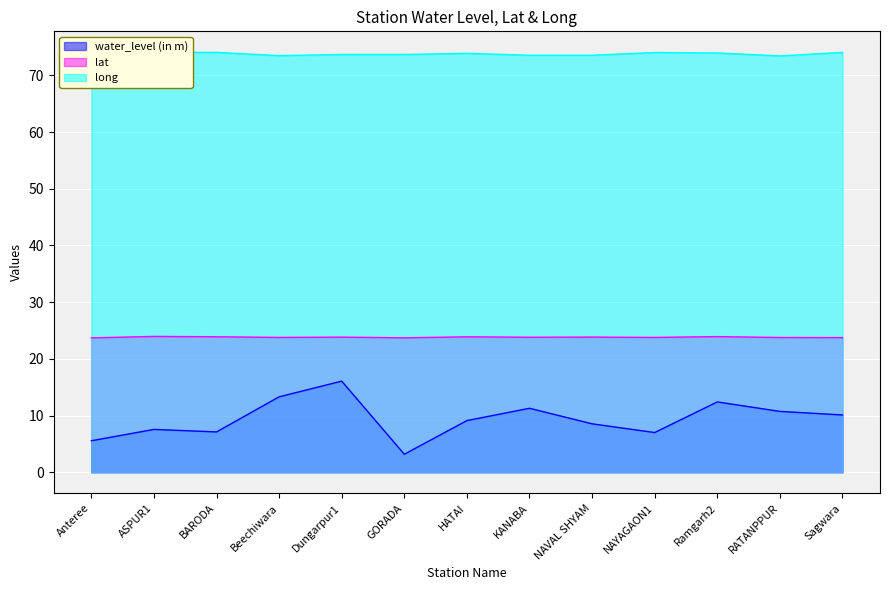

What are all the series names shown in the legend?

water_level (in m), lat, long